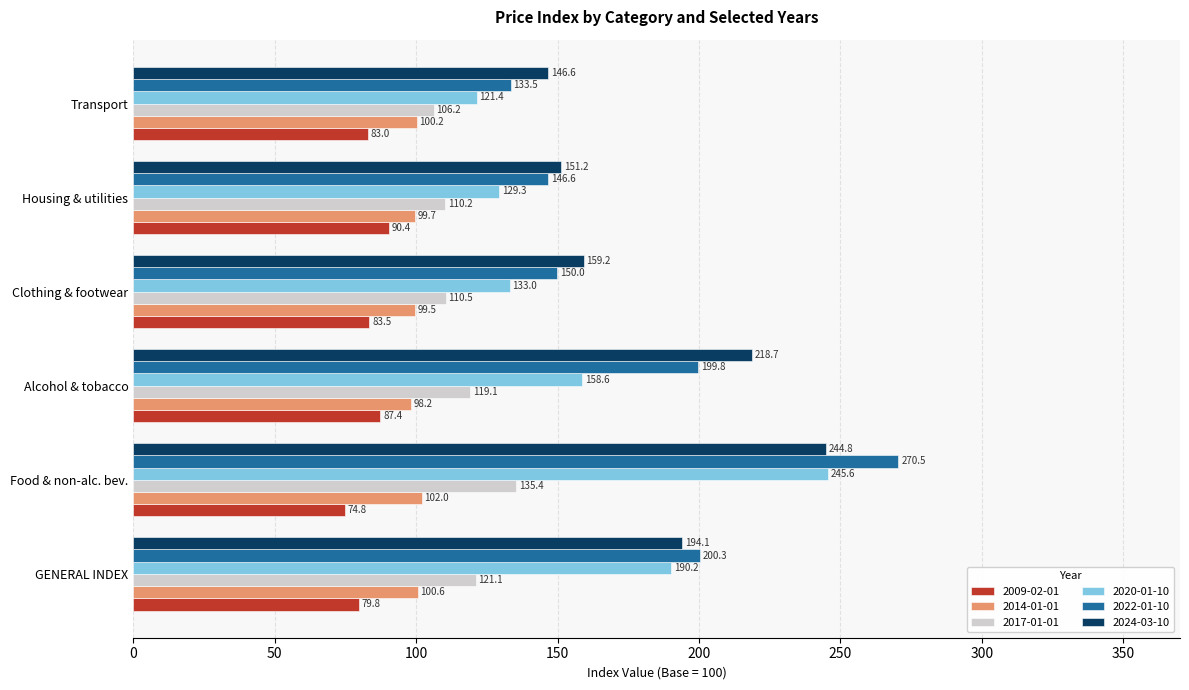

What is the approximate value of 2014-01-01 at Housing & utilities?

99.7